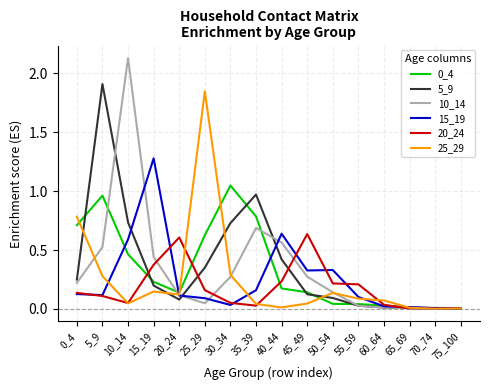

Which series has the widest spread of values?

10_14